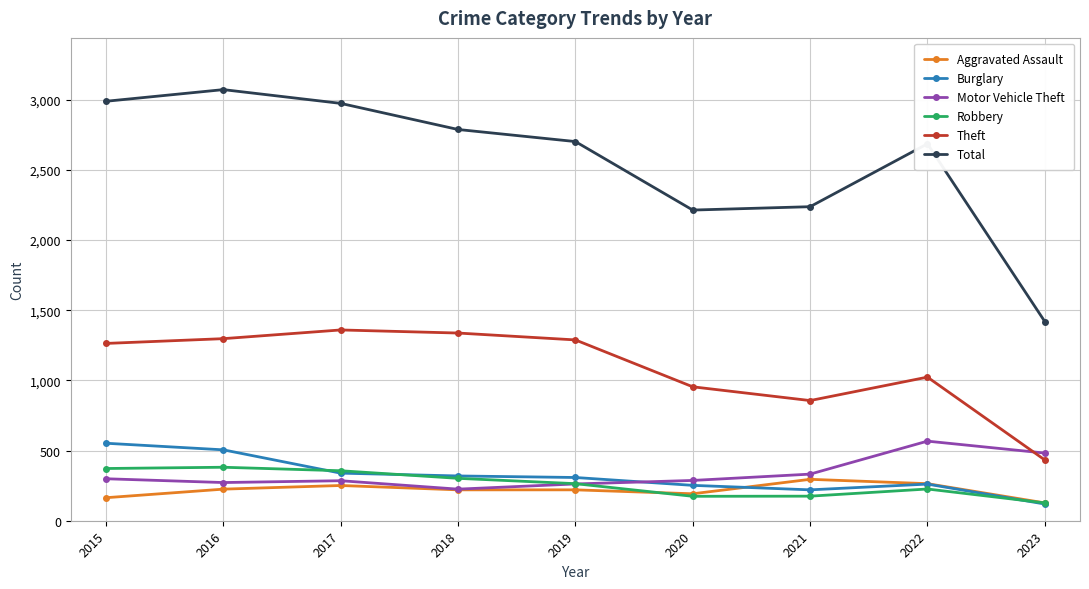

True or false: Total and Robbery cross at least once.

False